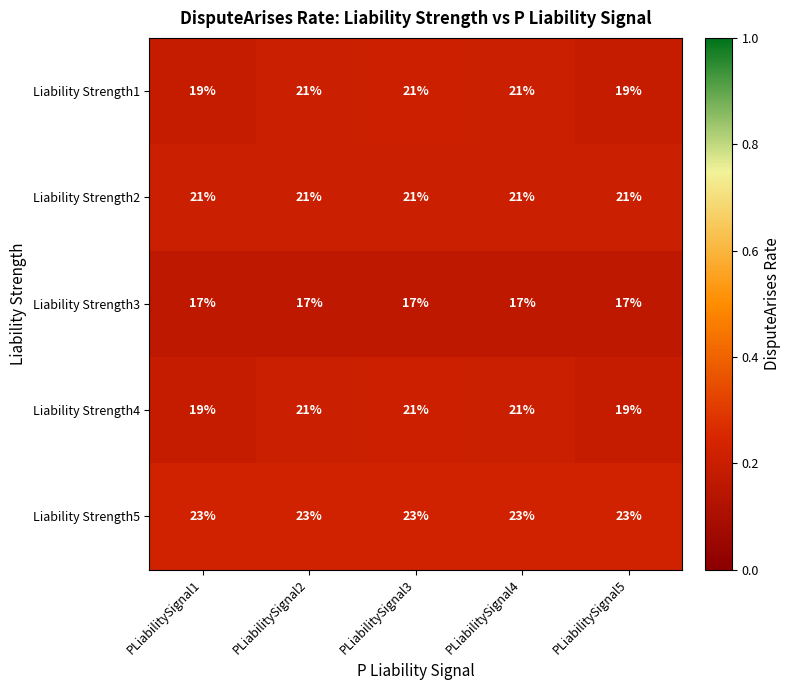

True or false: Liability Strength4 has a value of 27 at PLiabilitySignal2.

False